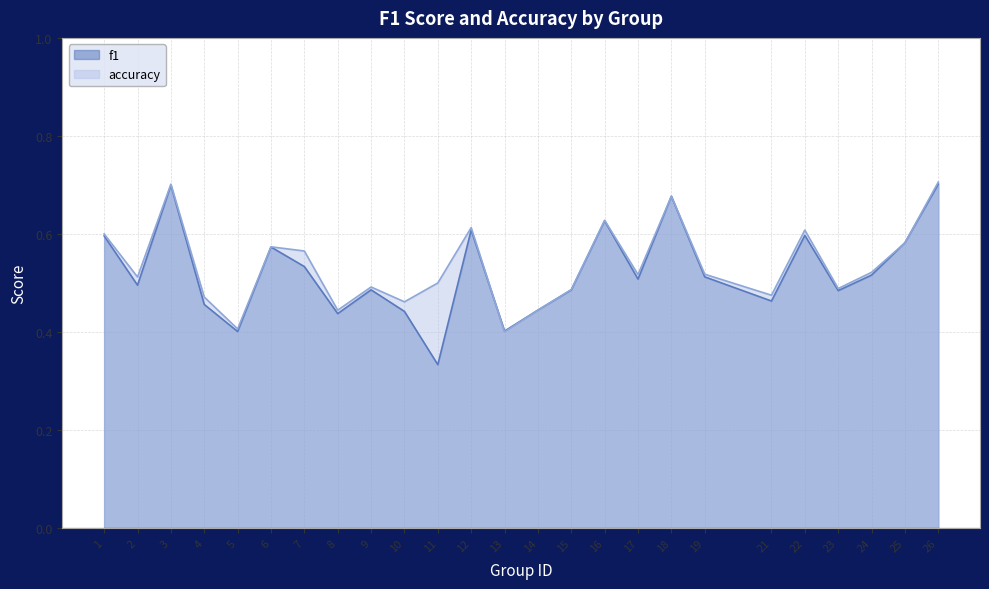

The value of accuracy at 4 is 0.2. True or false?

False